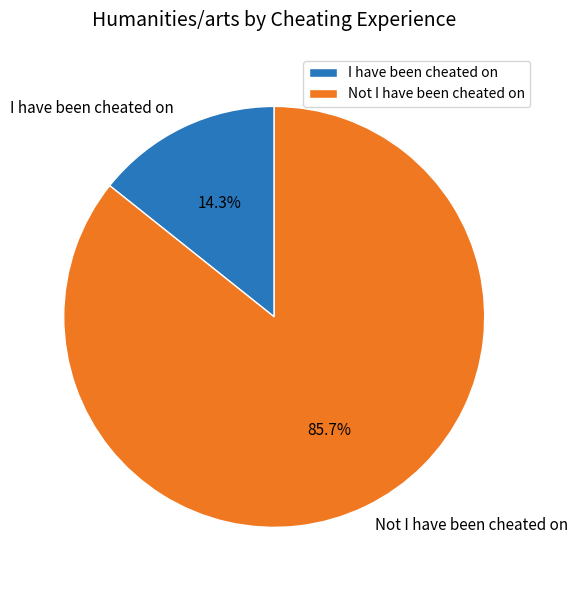

Does I have been cheated on account for over 50% of the chart?

No